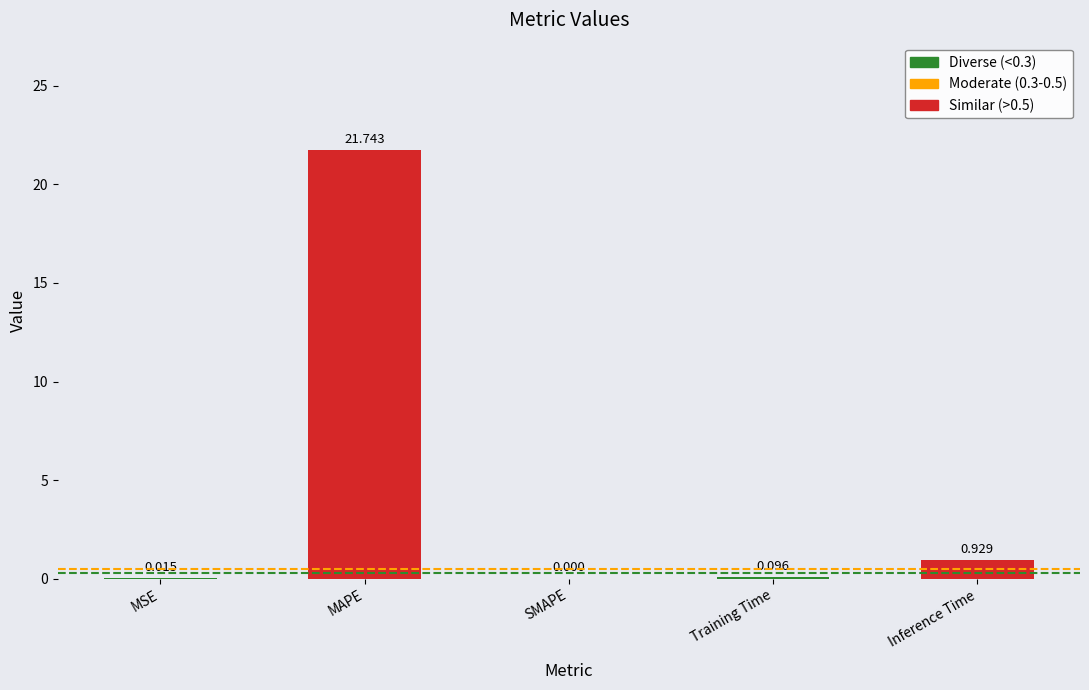

At which label is the value closest to 10?

Inference Time